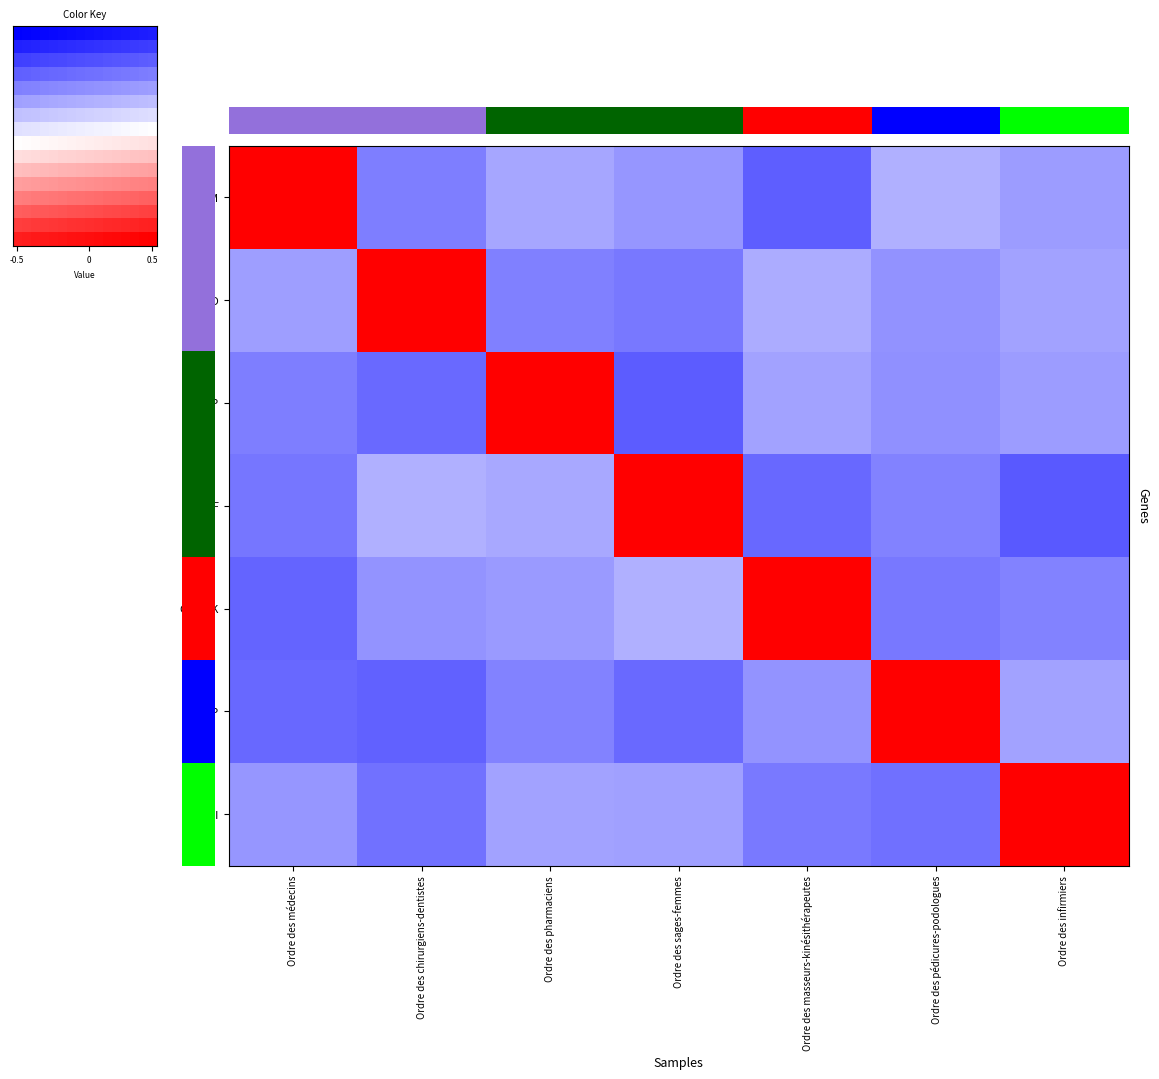

What is the total value across all series at Ordre des chirurgiens-dentistes?

-0.4